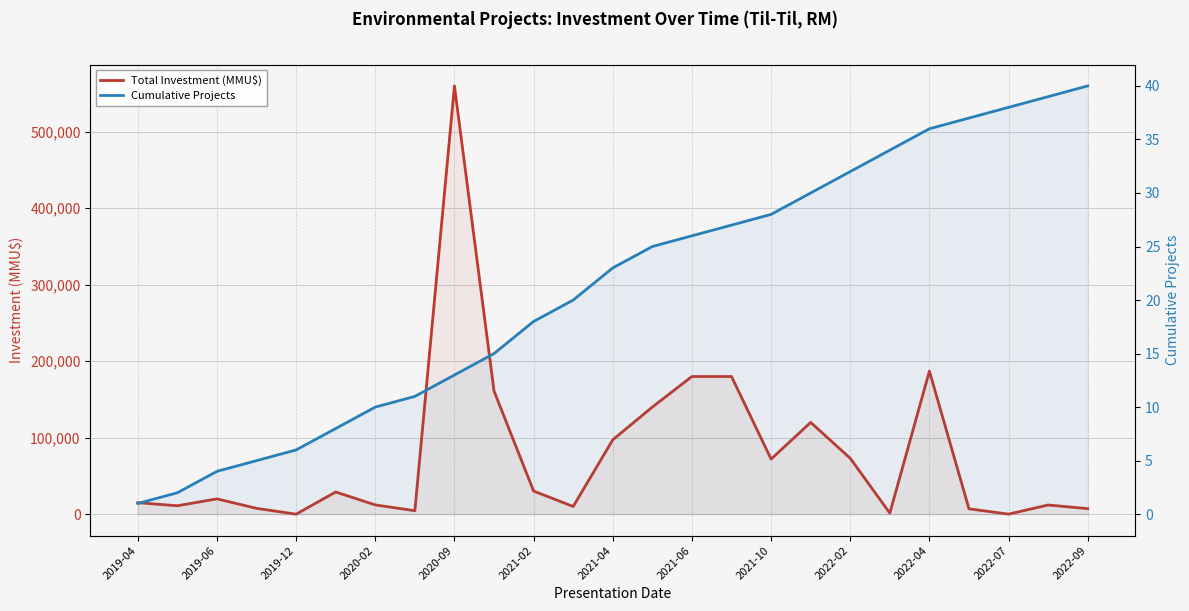

What is the spread (max minus min) of values at 2021-06?

179974